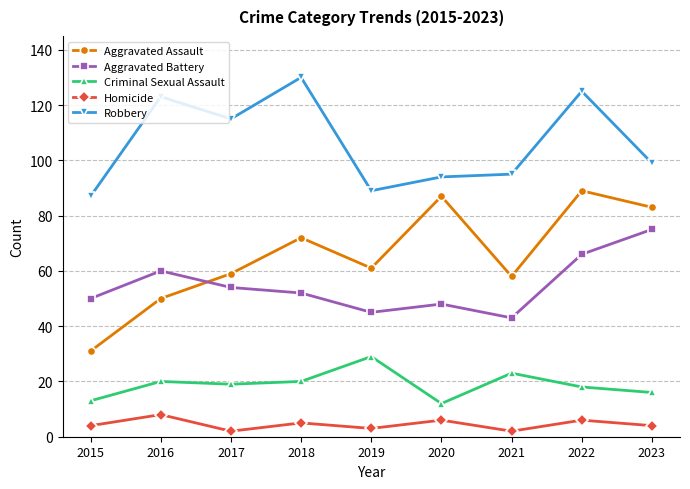

Does the chart display data point markers on the line(s)?

Yes